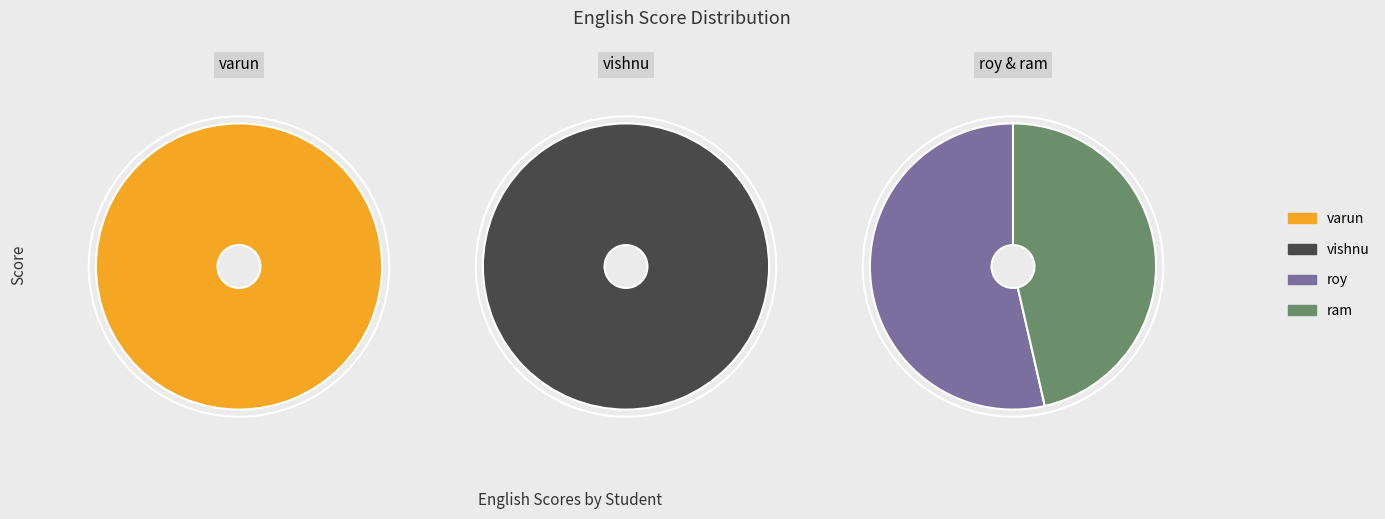

Count the number of slices in the pie.

4